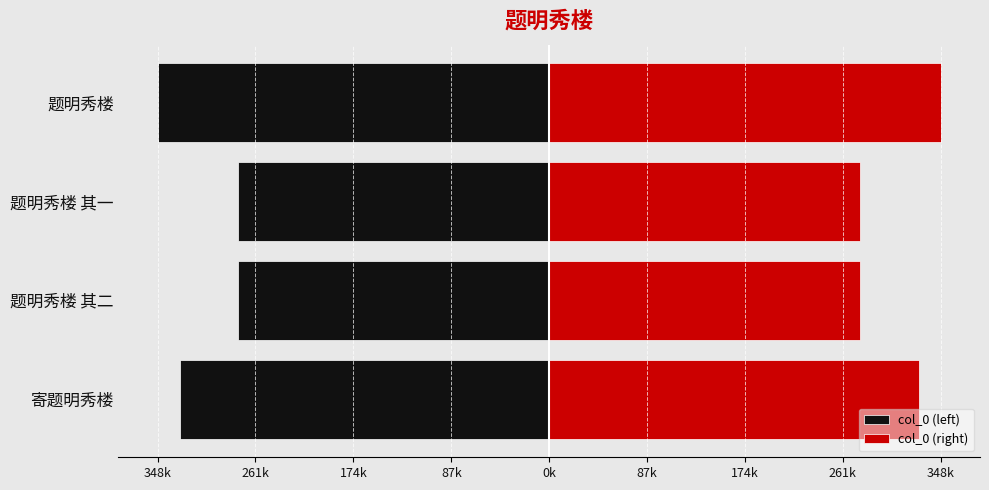

Which series has the largest total across all categories?

col_0 (right)